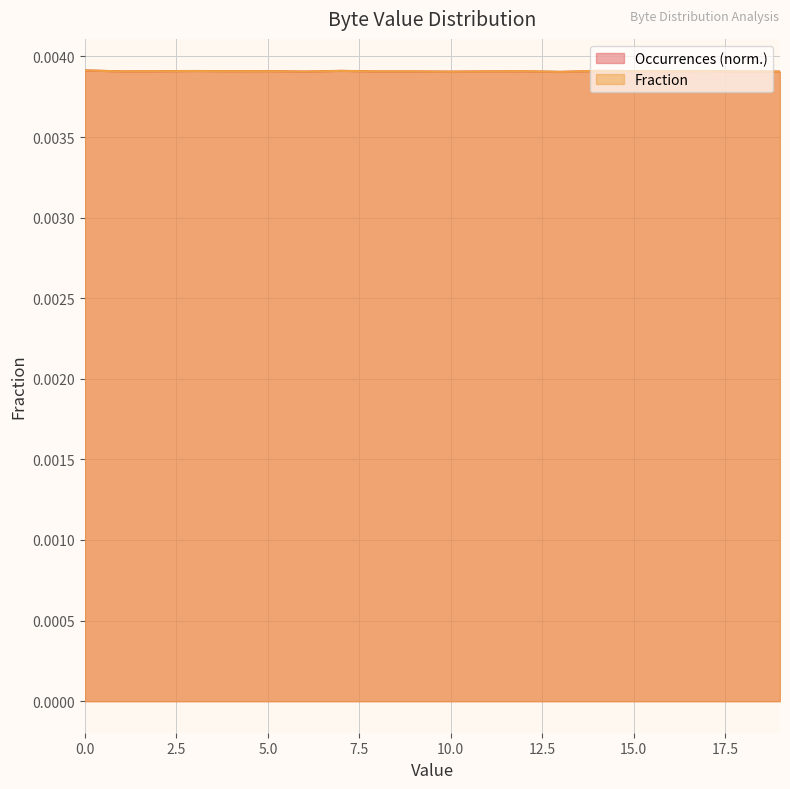

True or false: Fraction has a value of 0.0 at 6.

True